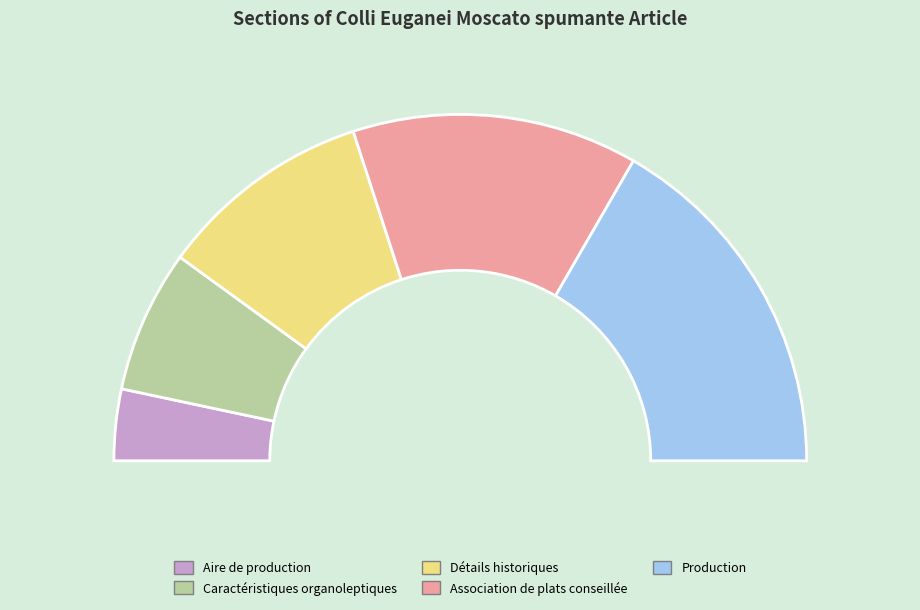

To the nearest percent, what portion does Production represent?

33%